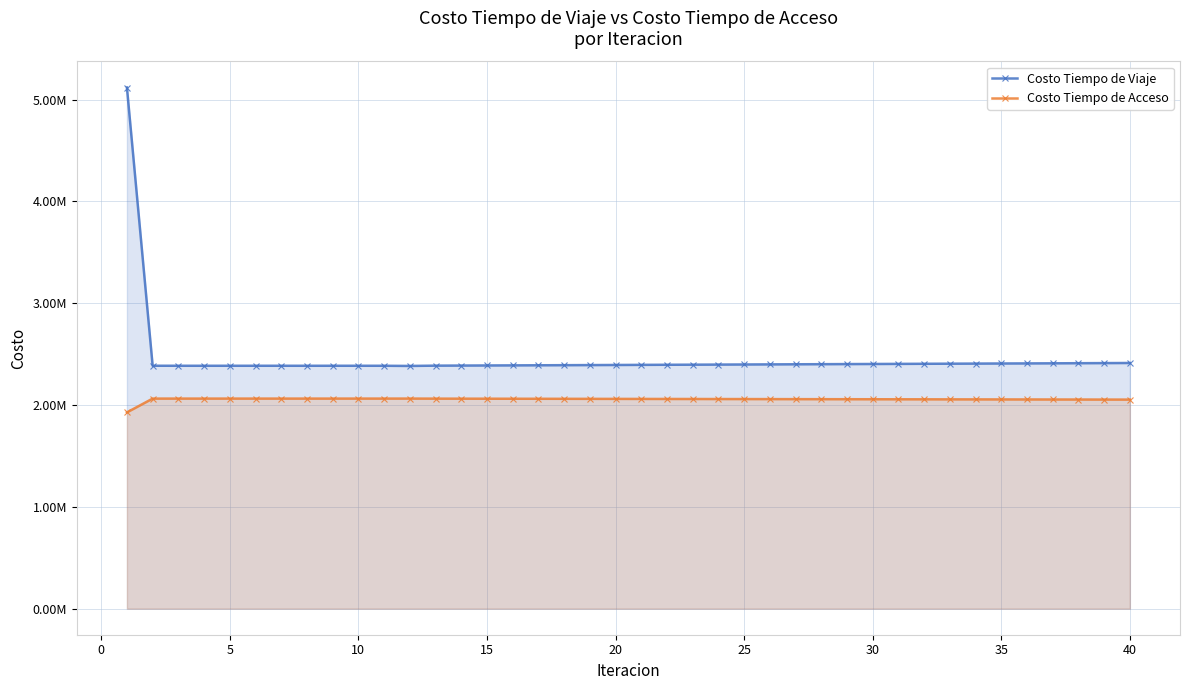

What are all the series names shown in the legend?

Costo Tiempo de Viaje, Costo Tiempo de Acceso